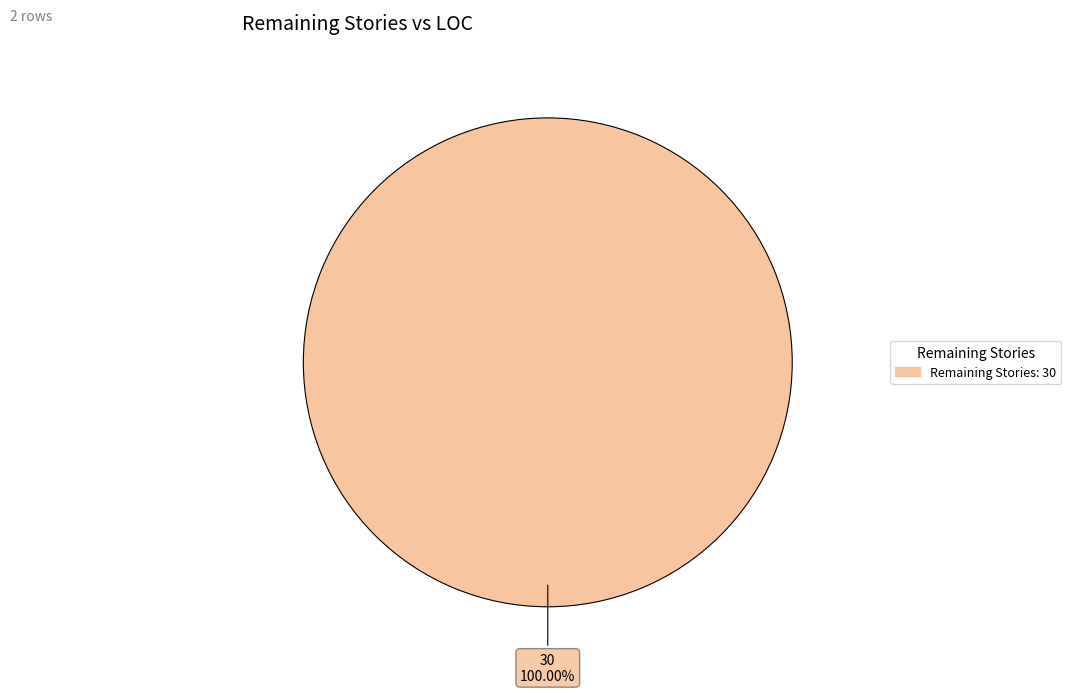

Is there a majority slice in this chart?

Yes